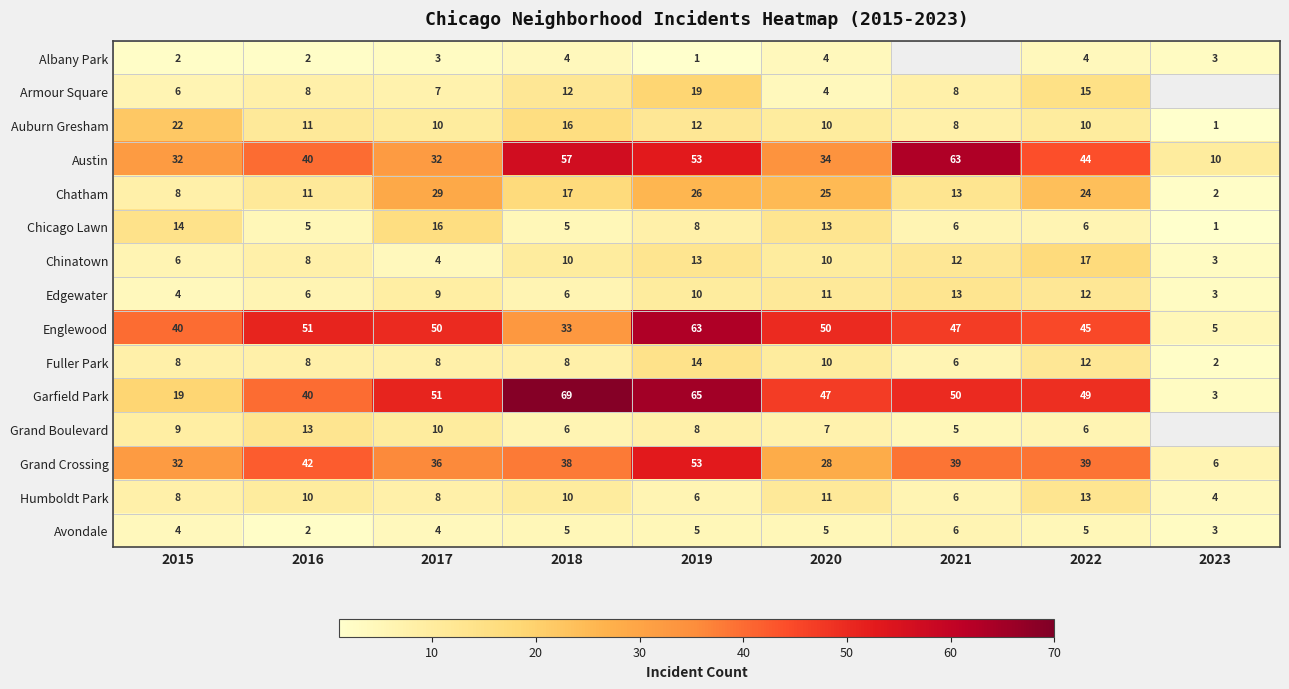

Where is Austin nearest to the value 36?

2020